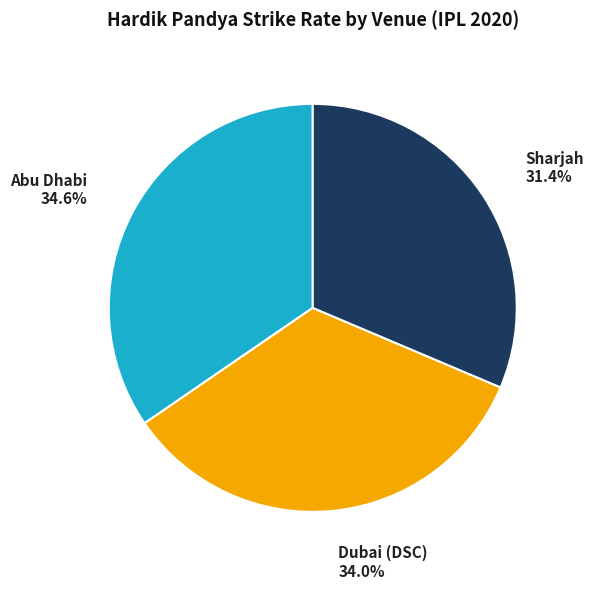

Is there any slice that represents more than half of the pie?

No